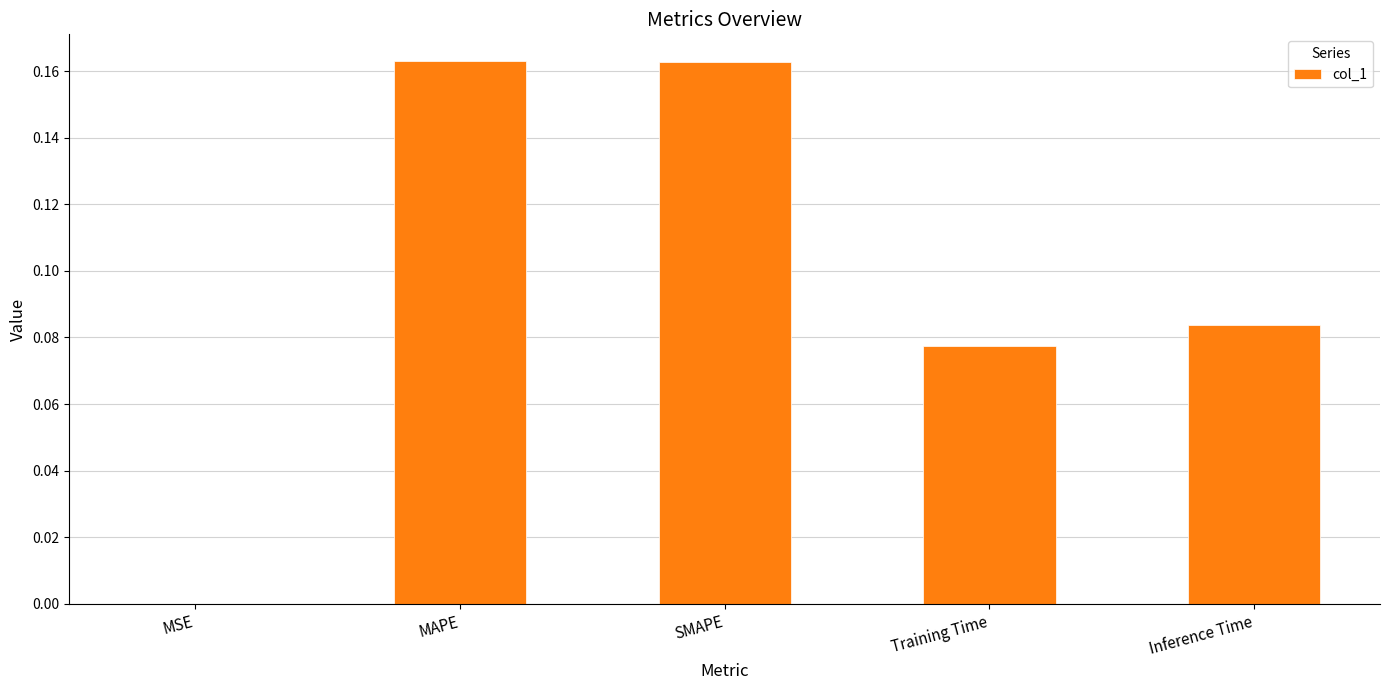

The value at MSE is 0.0. True or false?

True